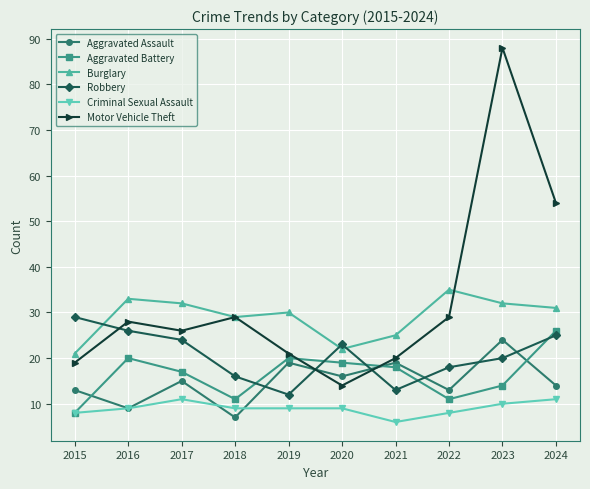

Read the Criminal Sexual Assault value at 2020.

9